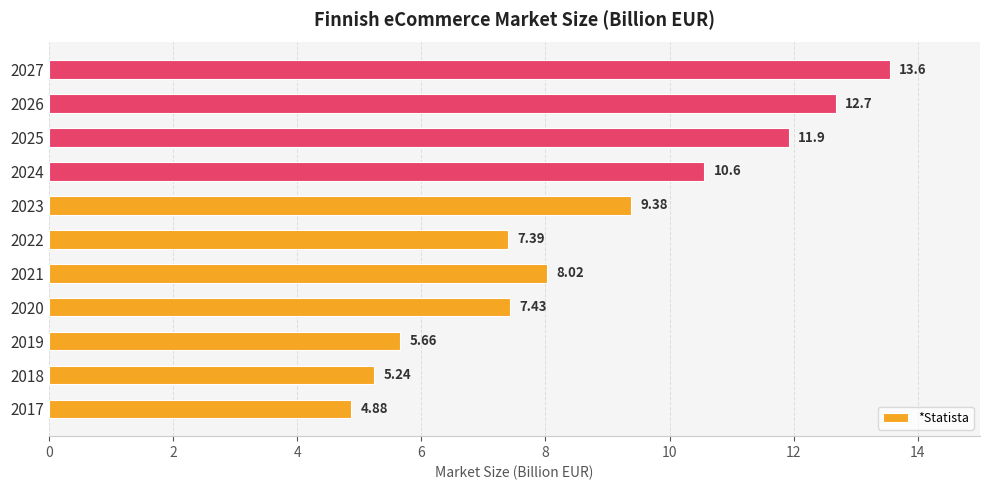

How many bars are there in total?

11